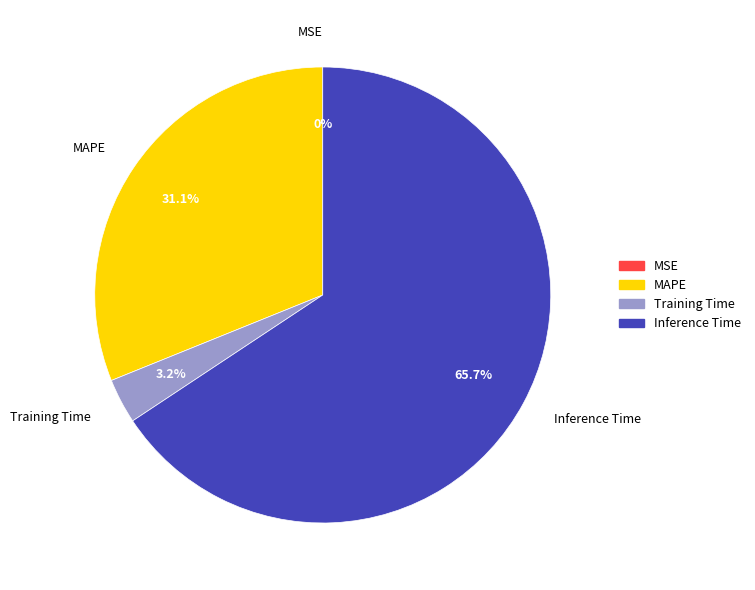

Between Inference Time and MAPE, which is larger?

Inference Time